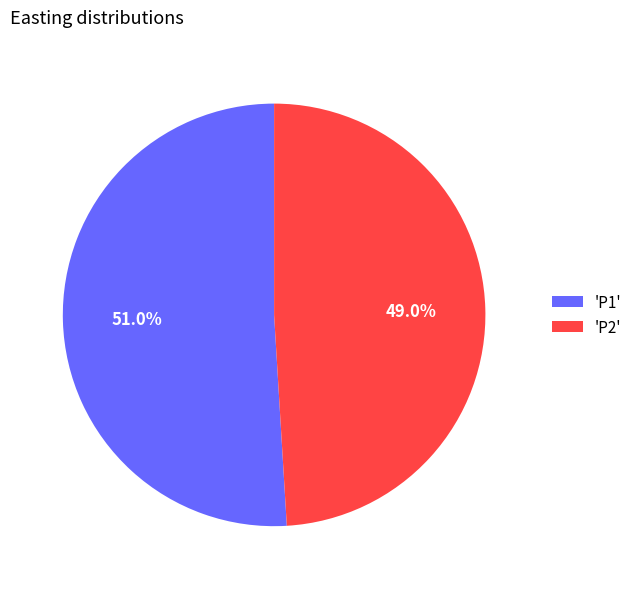

Which slice is the largest?

'P1'